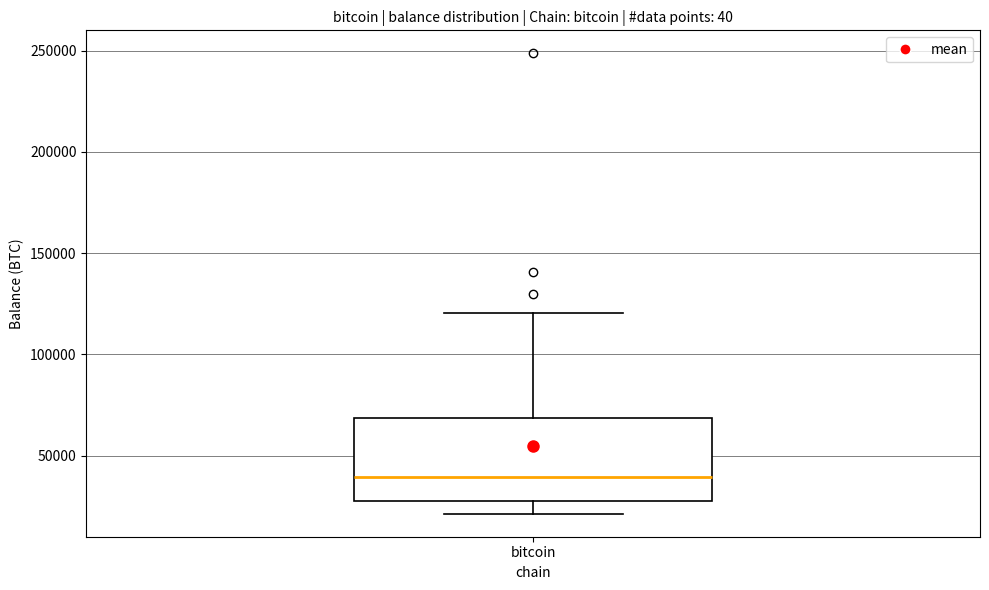

Where does the median line of the box for bitcoin sit on the y-axis? The values are not printed on the chart, so give them approximately, as read against the axis.

40000